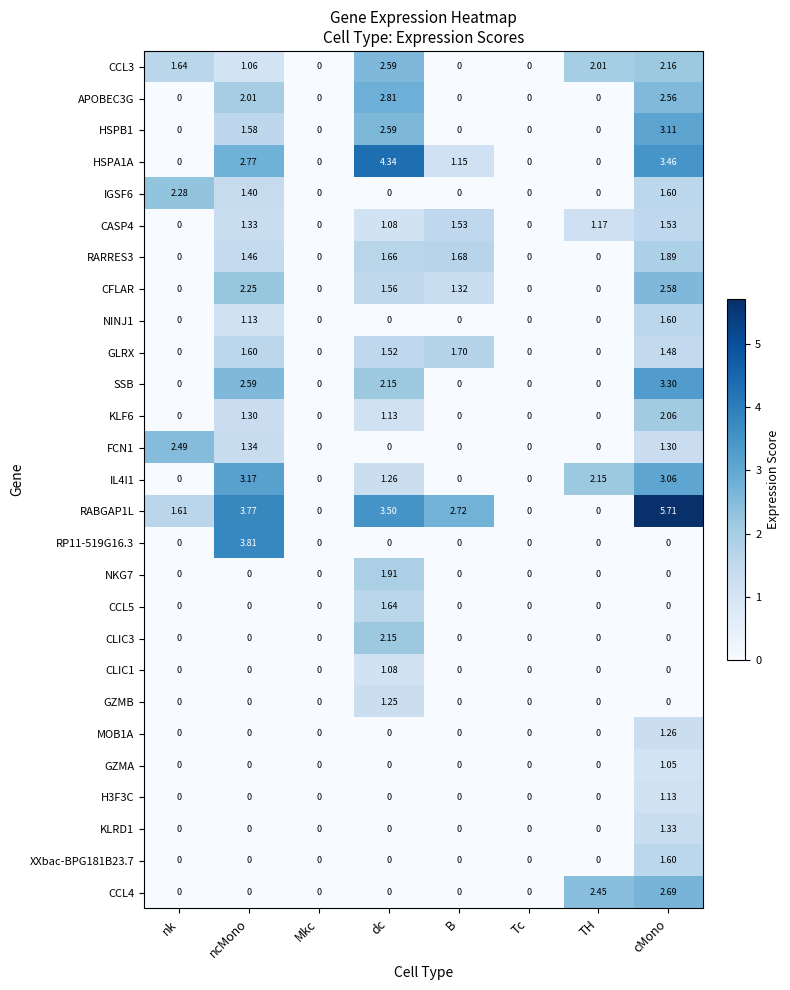

Which series has the widest spread of values?

RABGAP1L